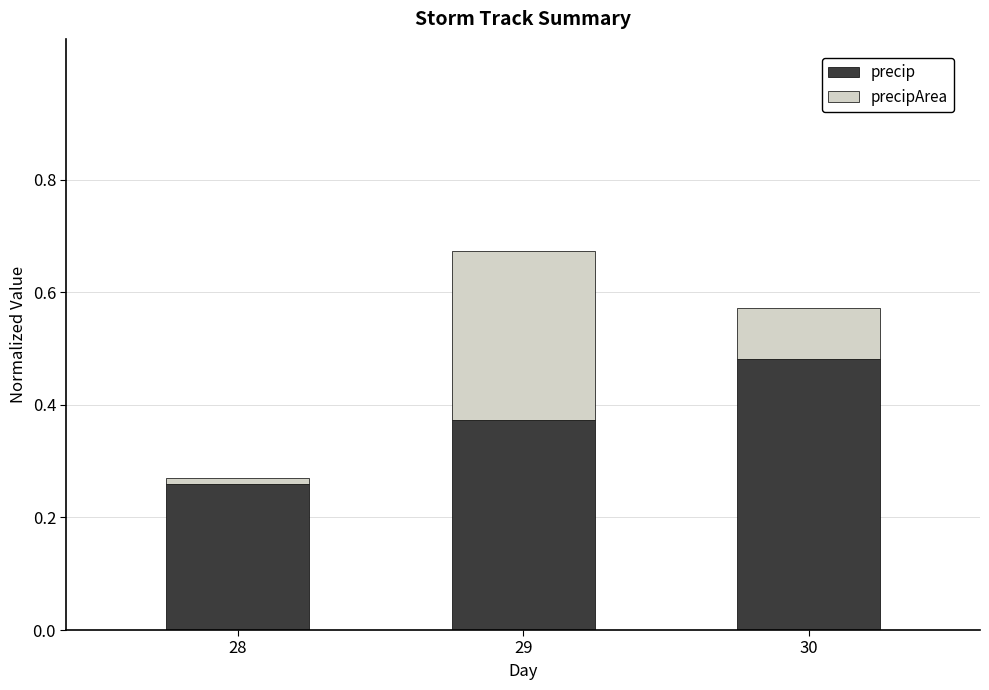

At which category is the sum across all series the highest?

29